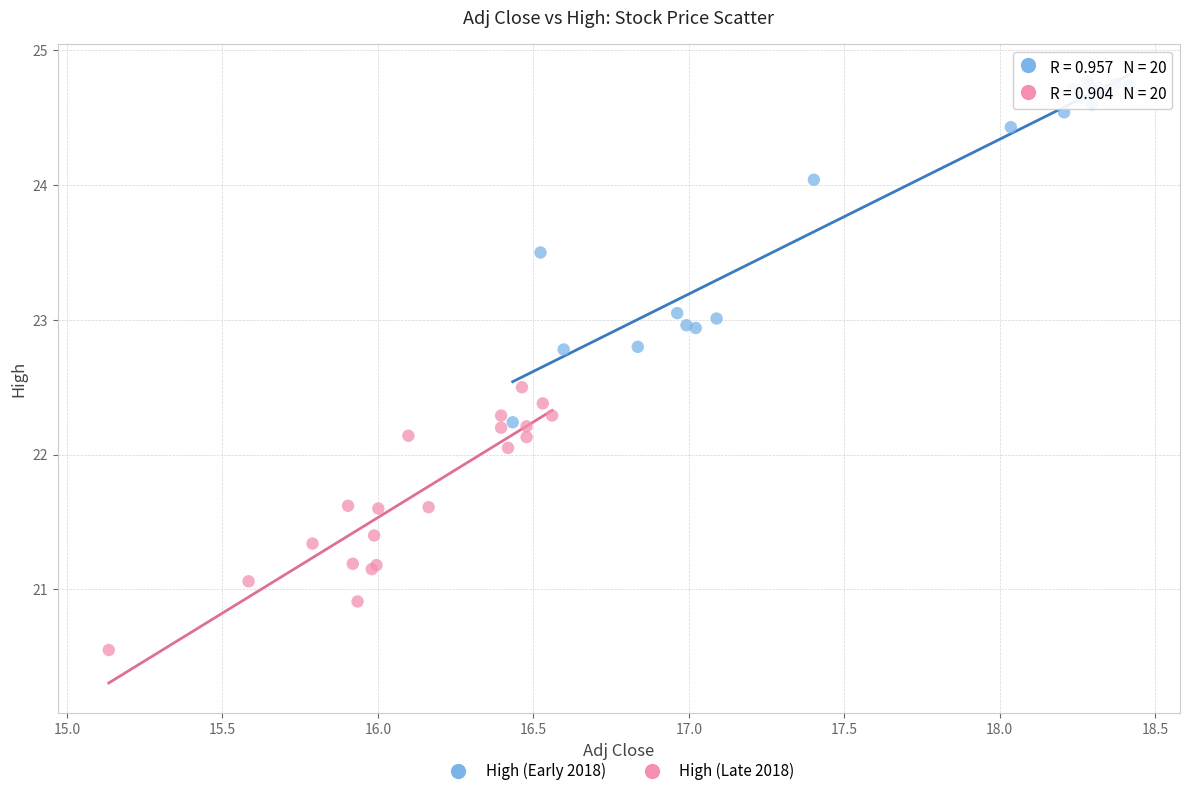

Which series contains the lowest Y value?

High (Late 2018)